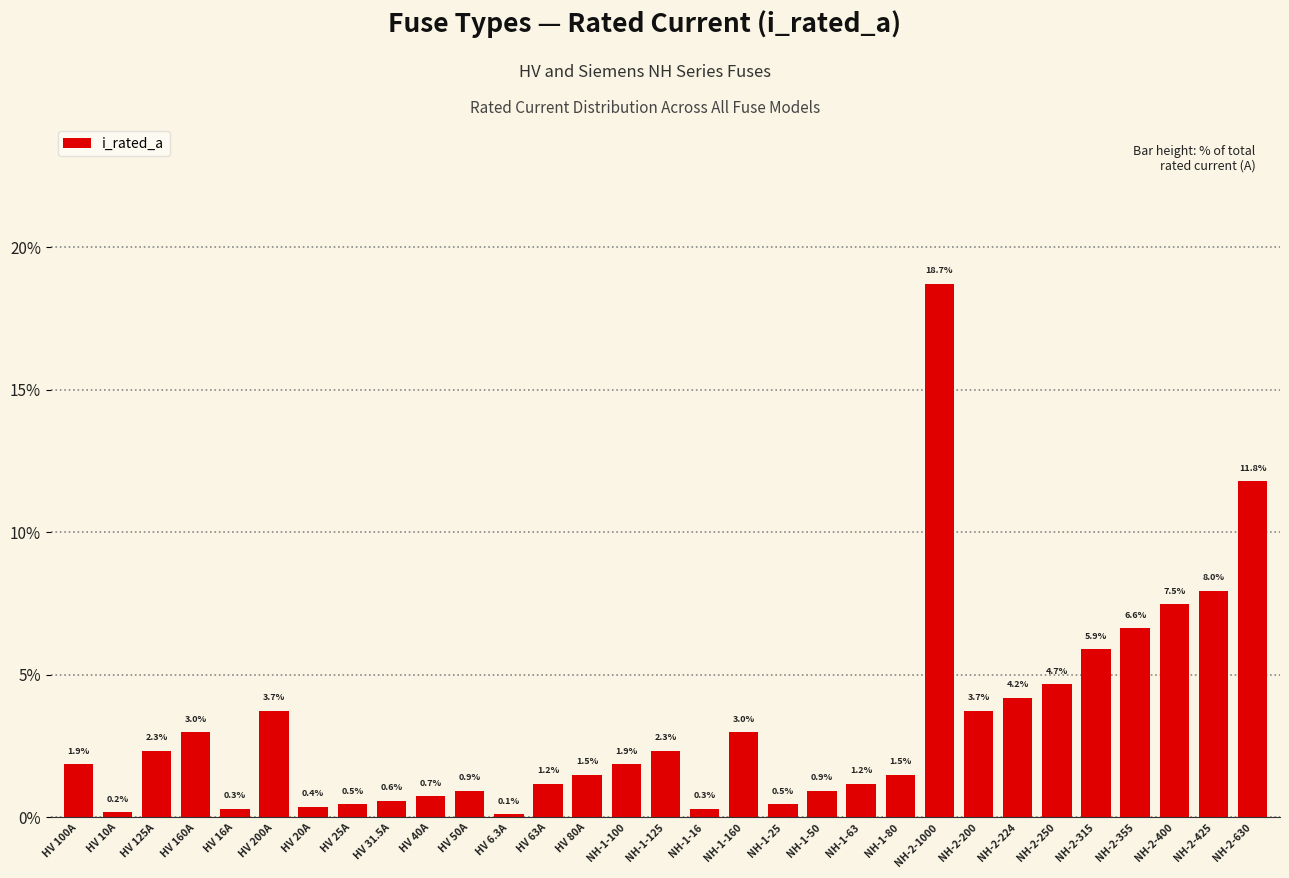

Is it true that the value at HV 200A is 3.7?

True